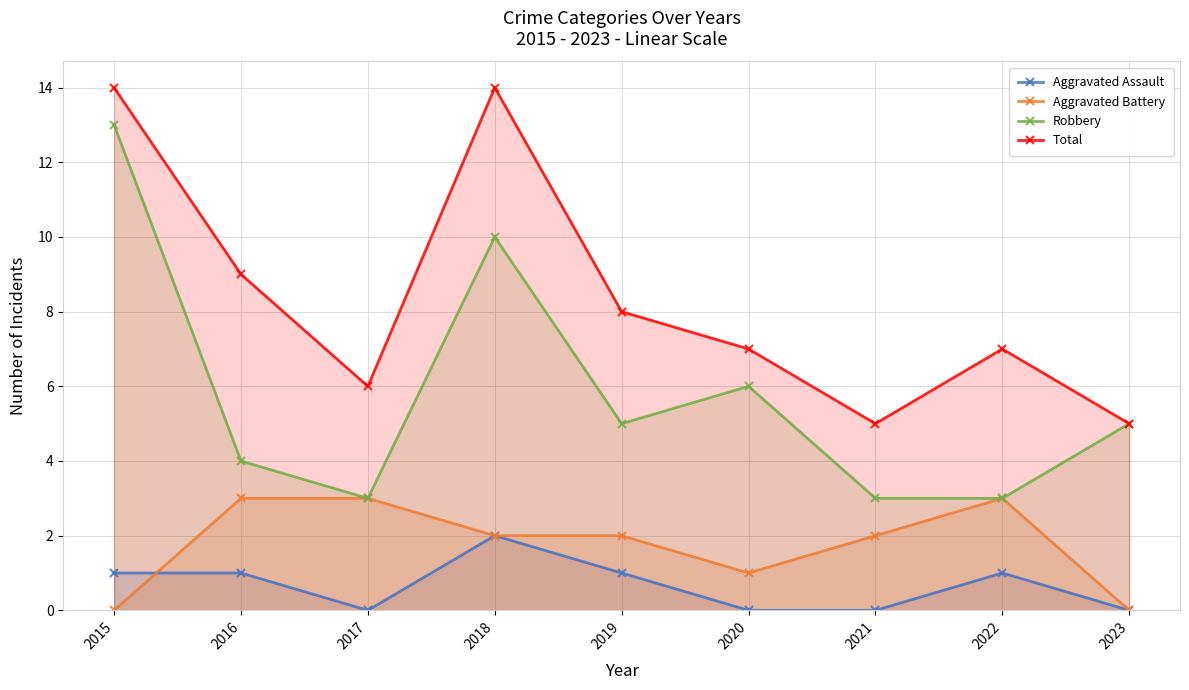

What is the spread (max minus min) of values at 2018?

12